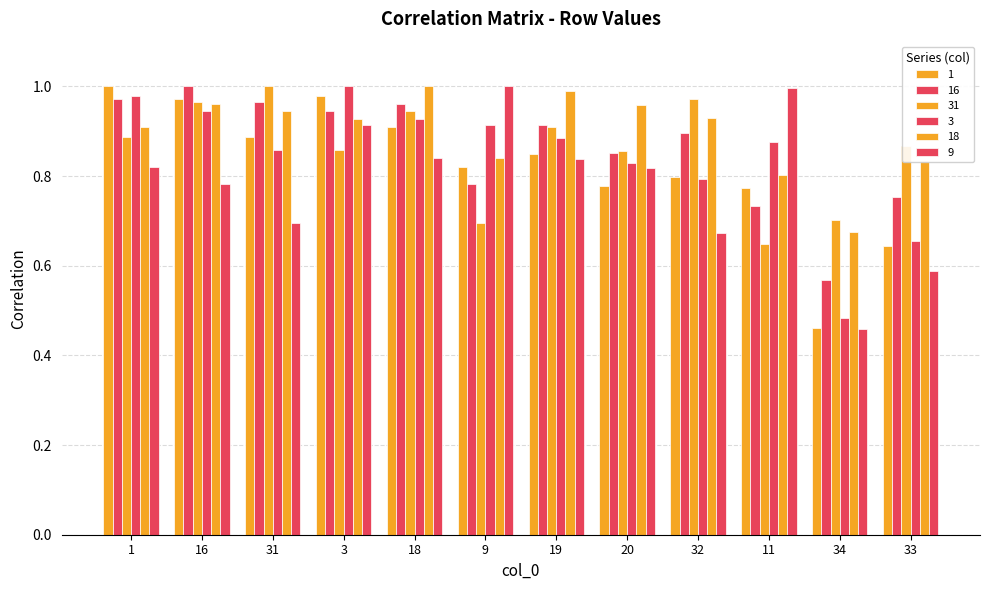

Which series has the largest total across all categories?

18